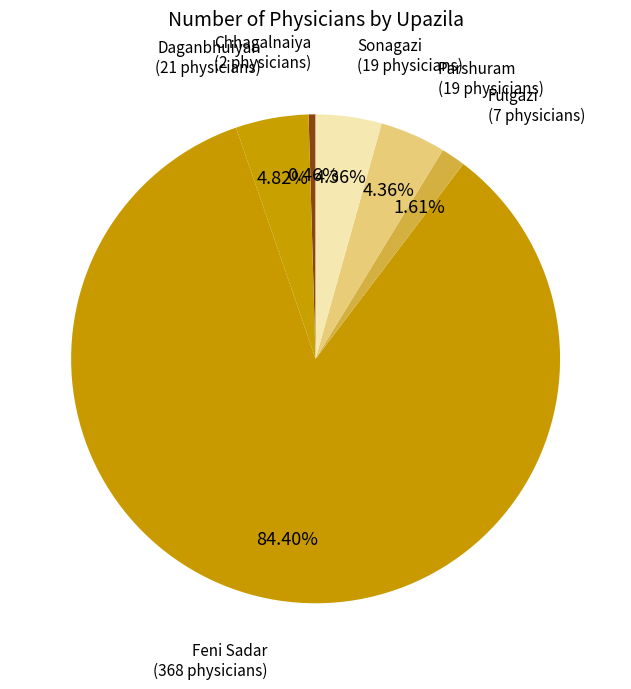

Does Sonagazi account for over 50% of the chart?

No